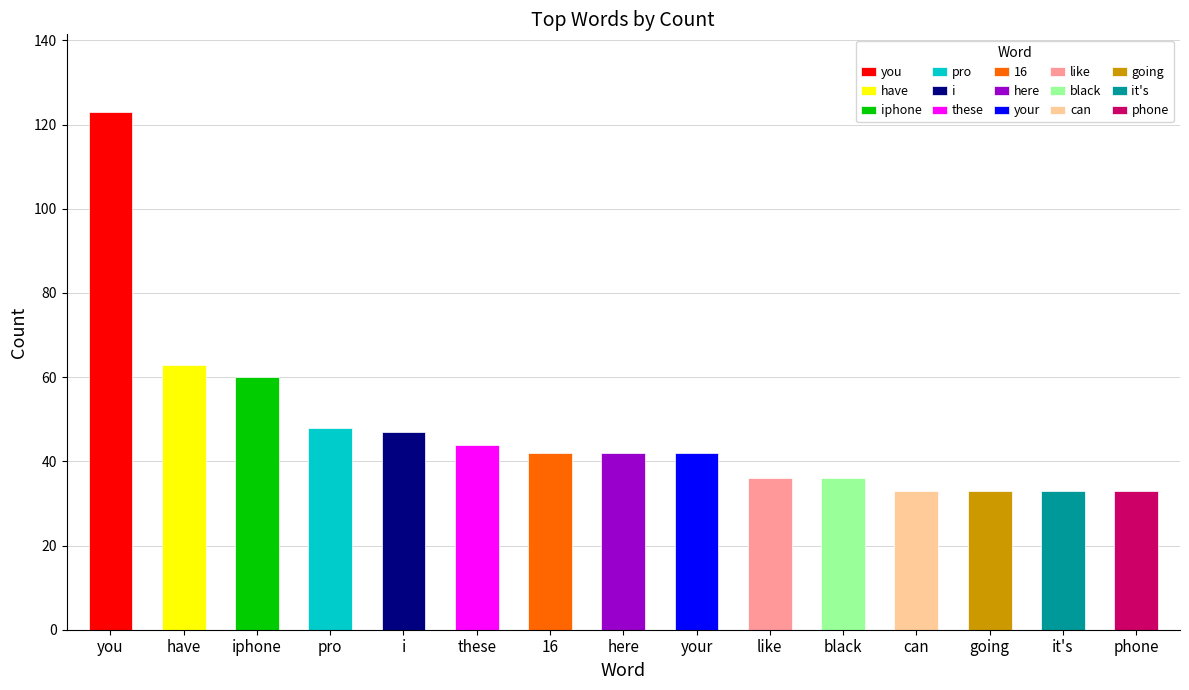

What is the approximate value at iphone, to the nearest 10?

60